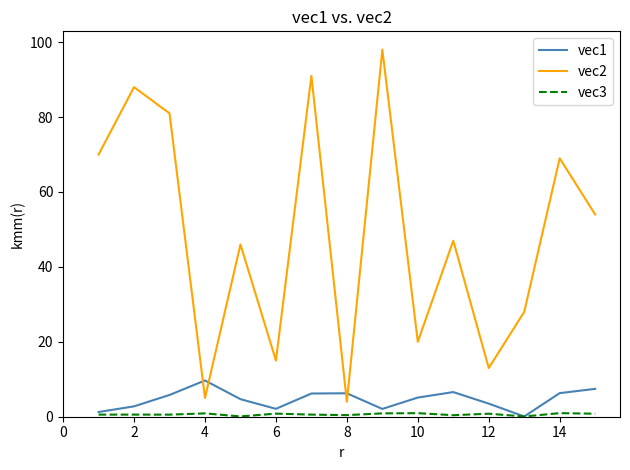

Which series has the widest spread of values?

vec2